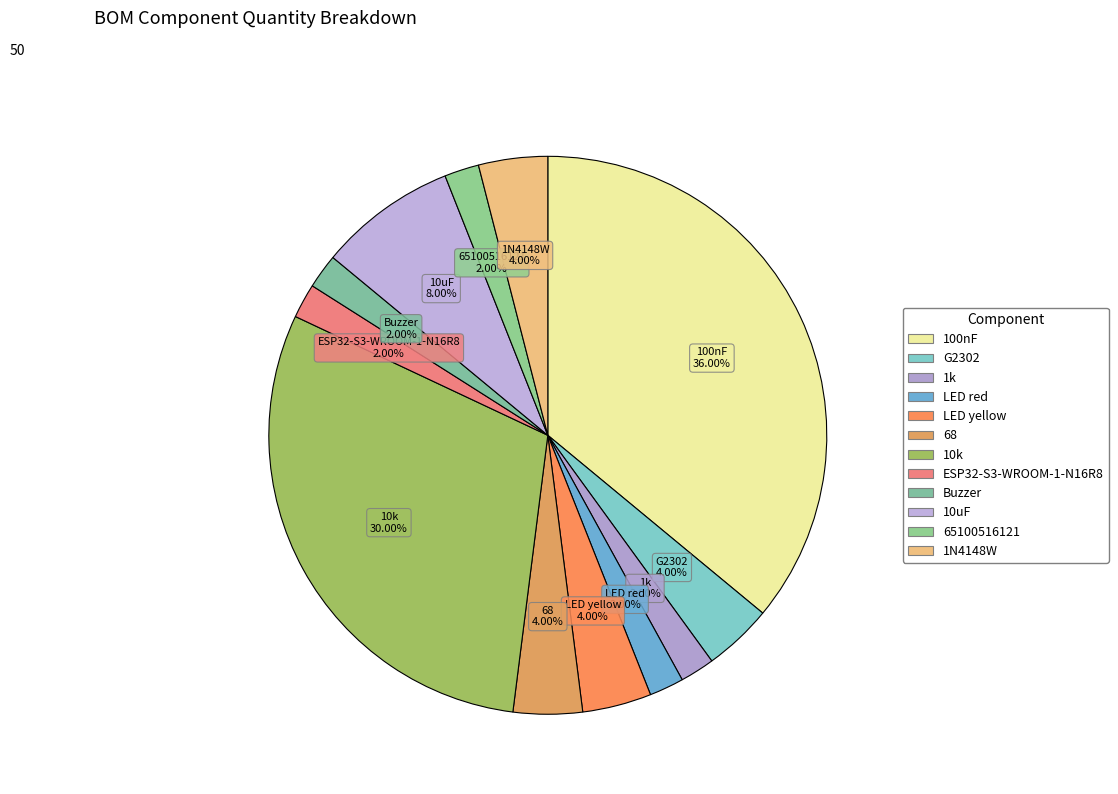

To the nearest percent, what is the difference between the largest and smallest slice percentages?

34%